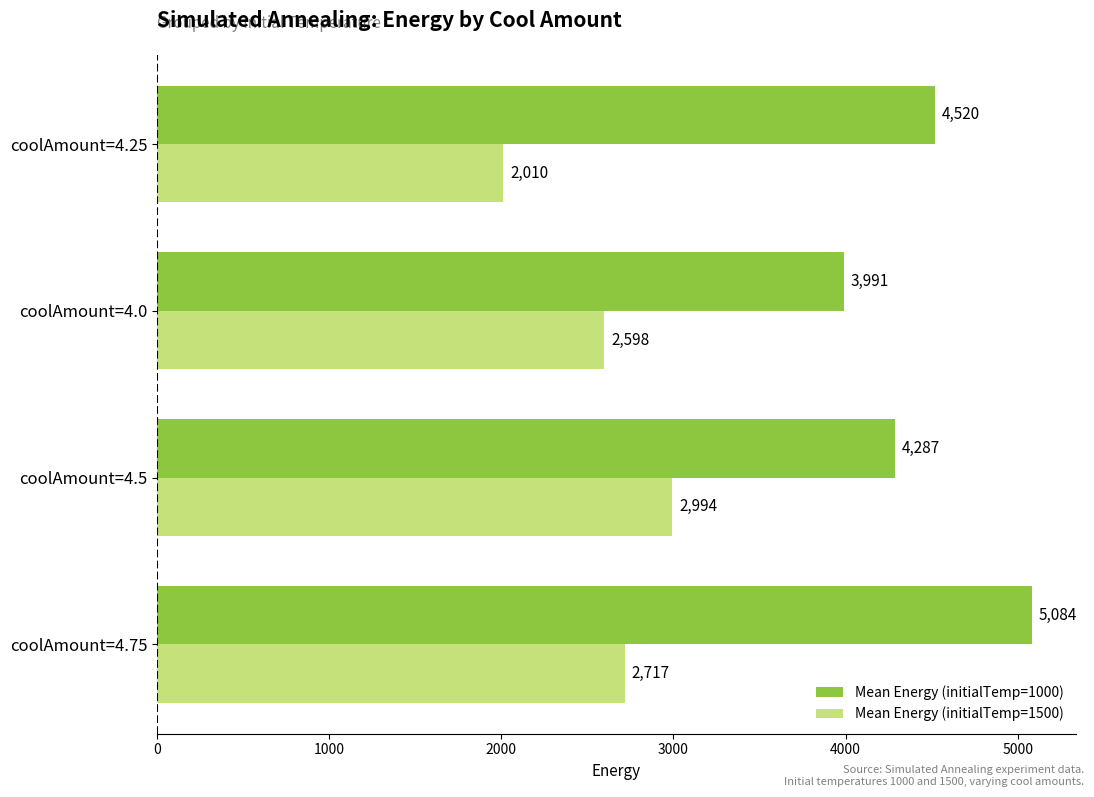

Which series changed the most between coolAmount=4.75 and coolAmount=4.5?

Mean Energy (initialTemp=1000)